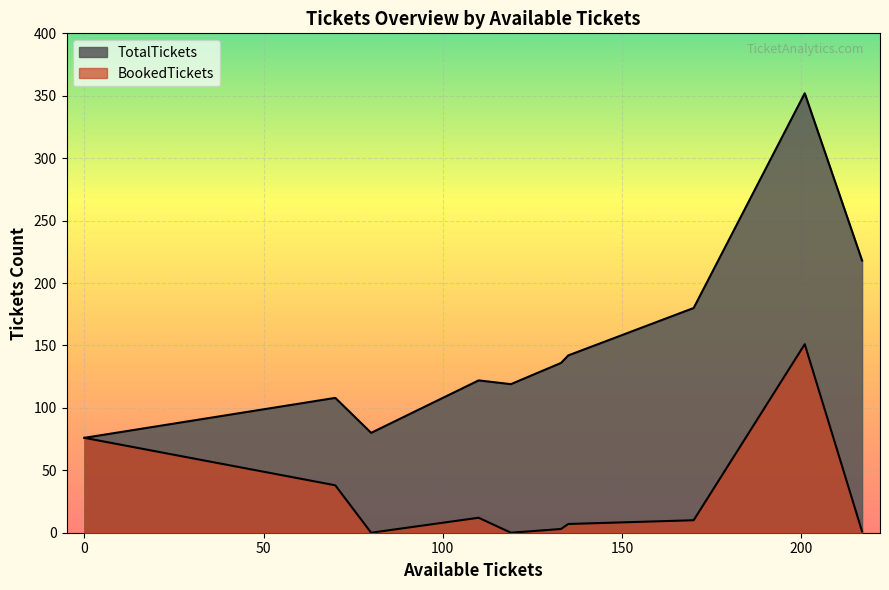

What are all the series names shown in the legend?

TotalTickets, BookedTickets